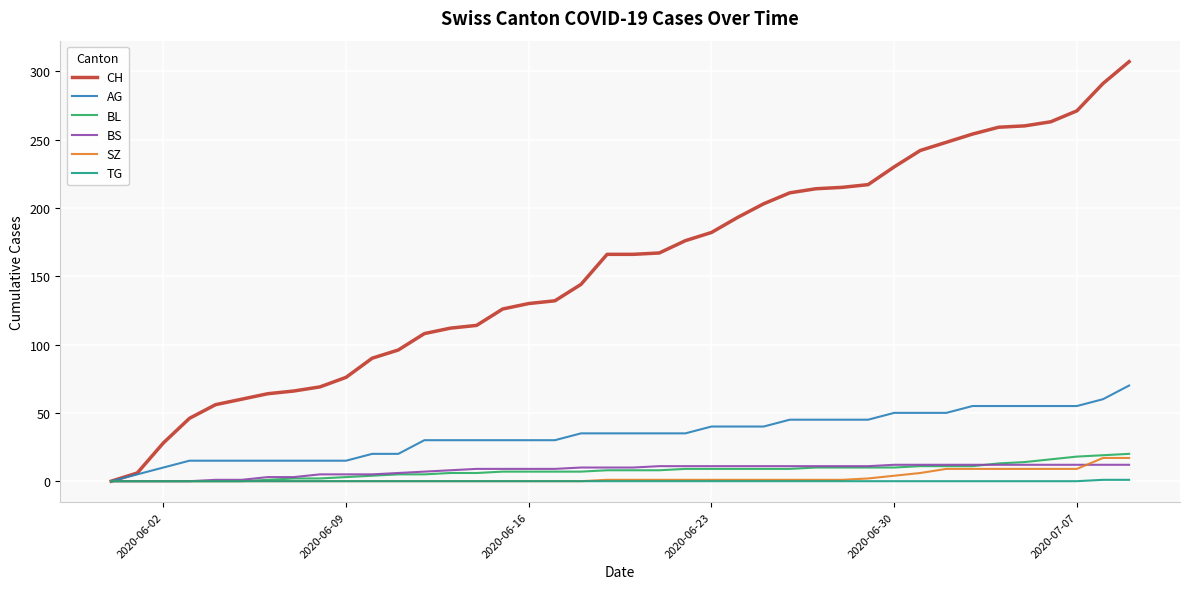

Which series has the widest spread of values?

CH